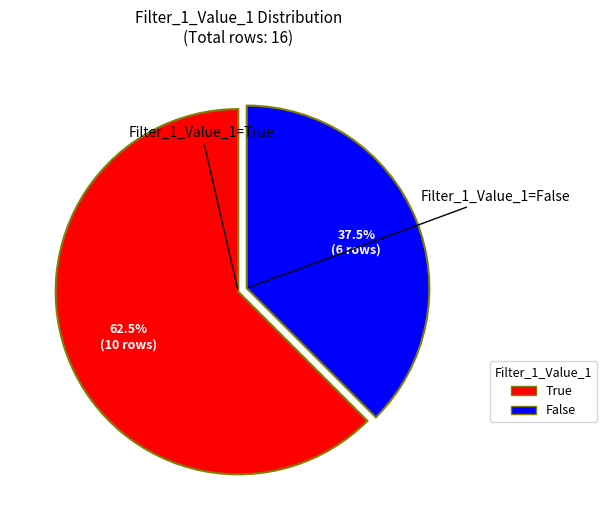

Is there any slice that represents more than half of the pie?

Yes